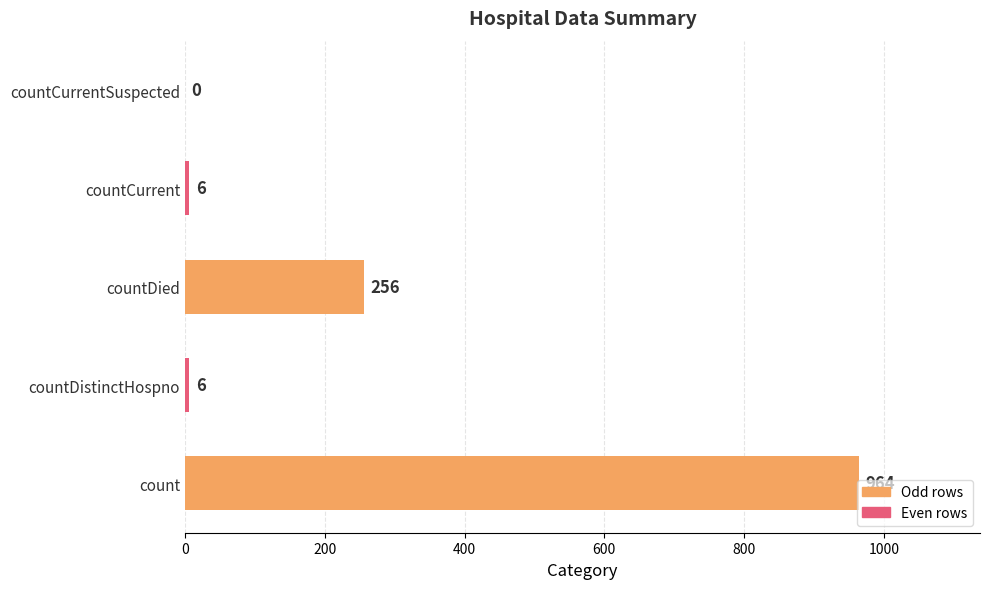

Where is the data nearest to the value 482?

countDied